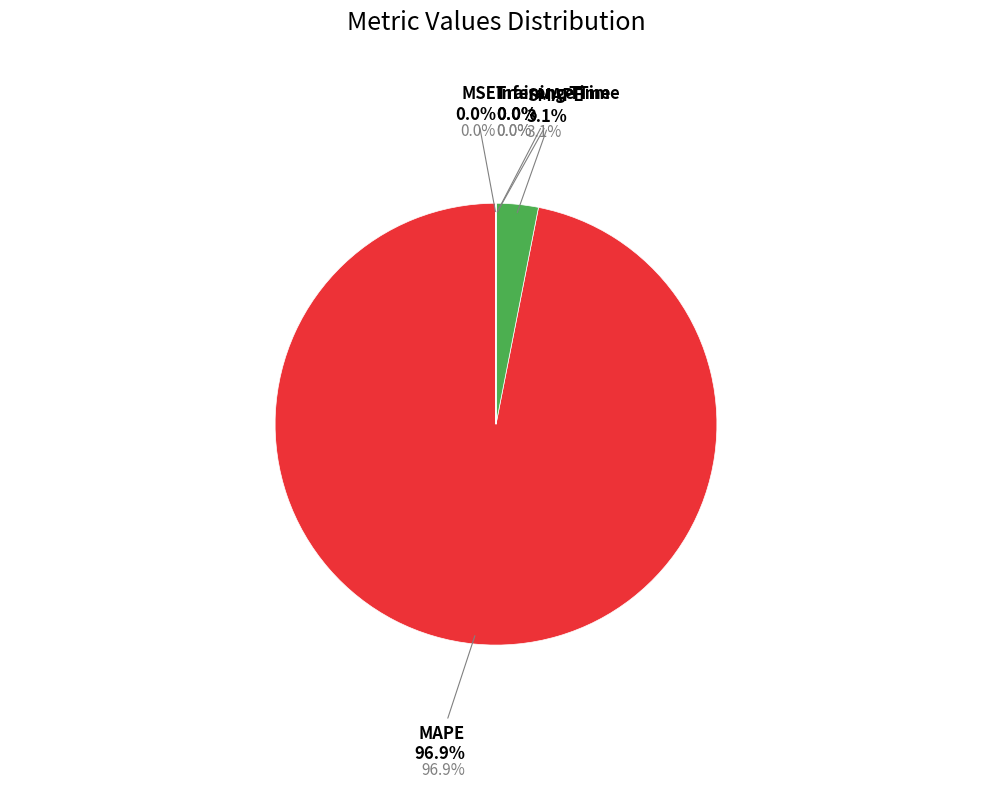

To the nearest percent, what is the difference between the Inference Time and MAPE slice percentages?

97%